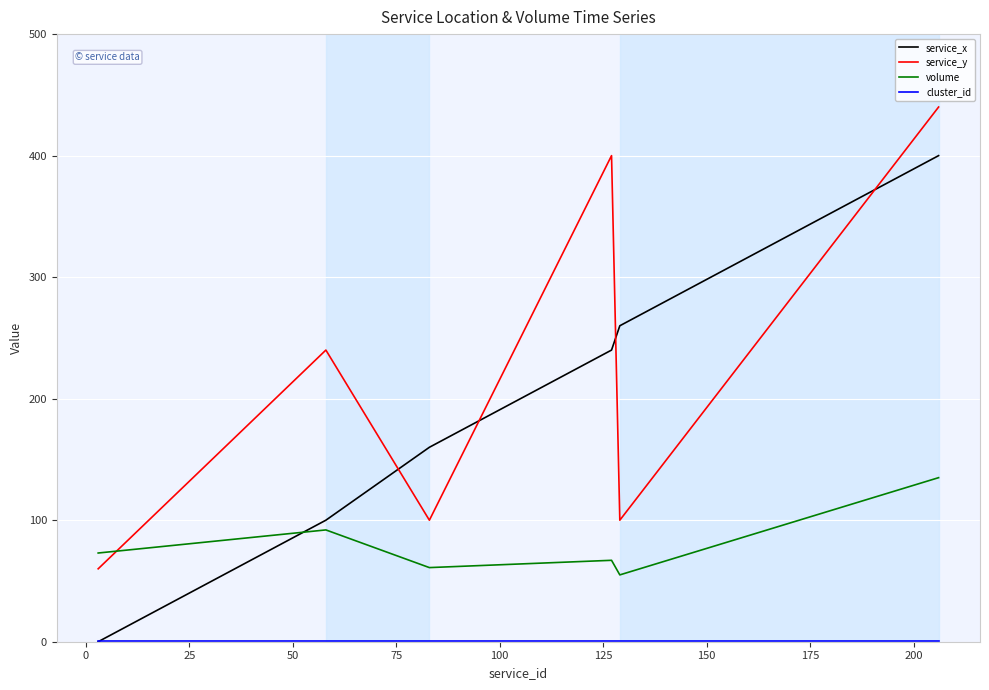

True or false: service_y has more than 2 points higher than both neighbors.

False